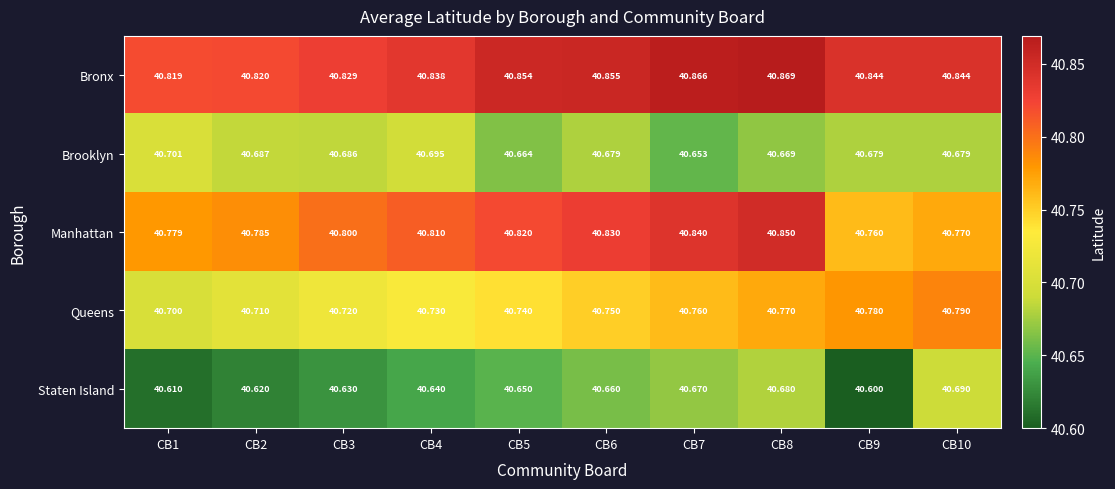

List the series in order of their peak value, lowest first.

Staten Island, Brooklyn, Queens, Manhattan, Bronx